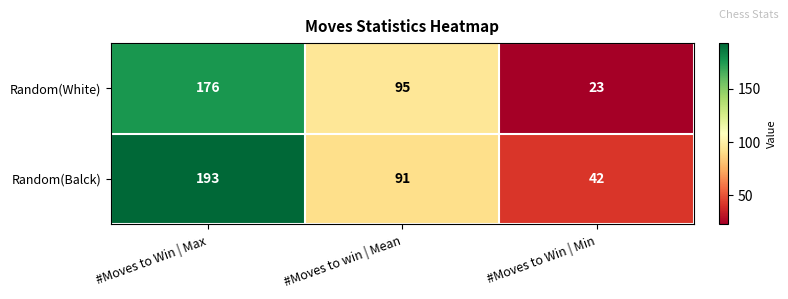

What is the difference between the maximum and minimum values in the Random(White) series?

153